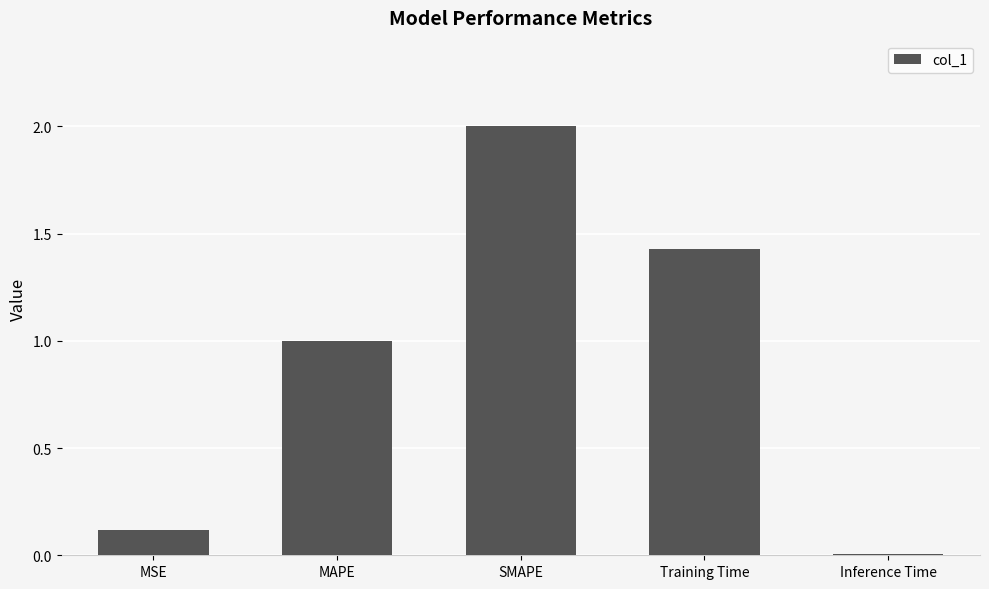

Where is the data nearest to the value 1?

MAPE